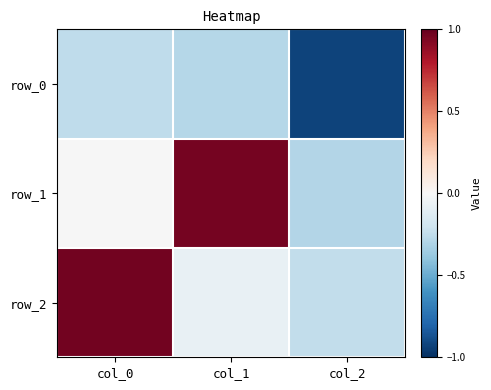

Which series changed the most between col_1 and col_2?

row_1